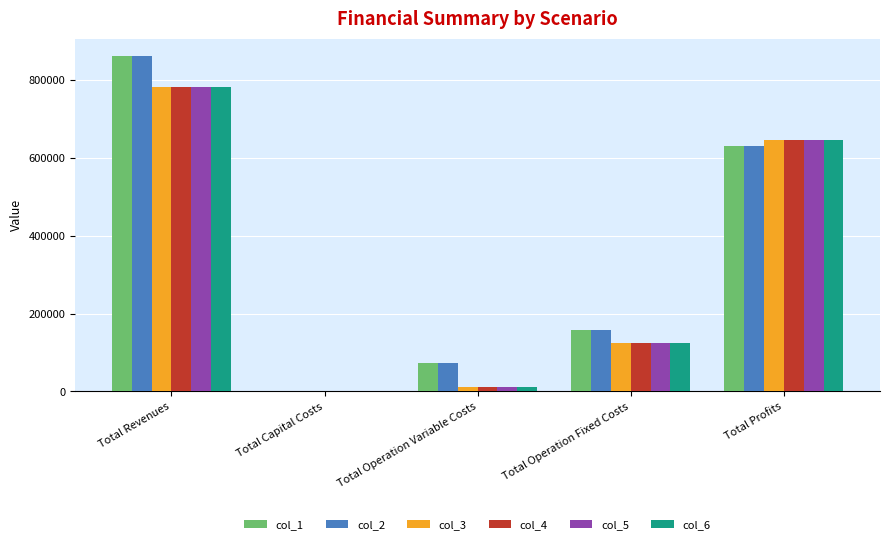

At which category is the sum across all series the highest?

Total Revenues